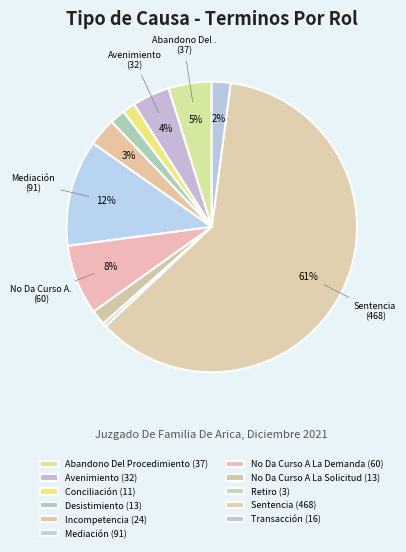

Count the number of slices in the pie.

11